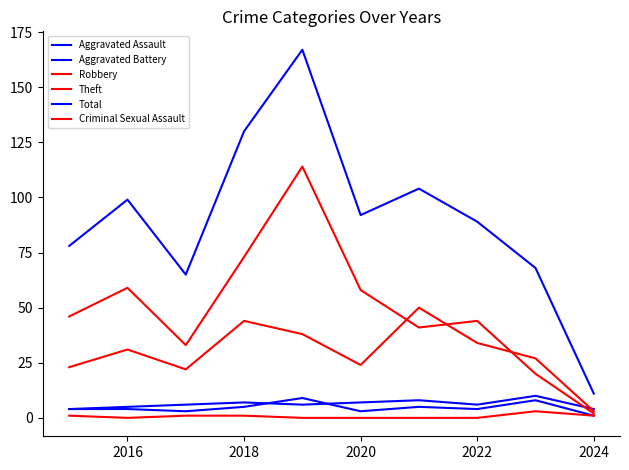

Does the chart have visible grid lines?

No